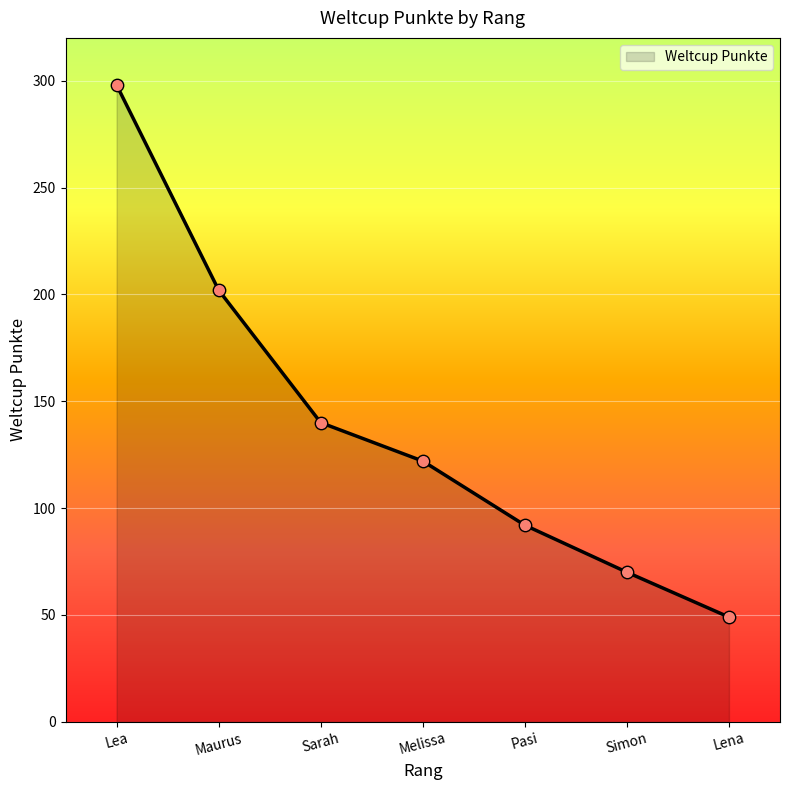

What is the change in value from Lea to Sarah?

-158